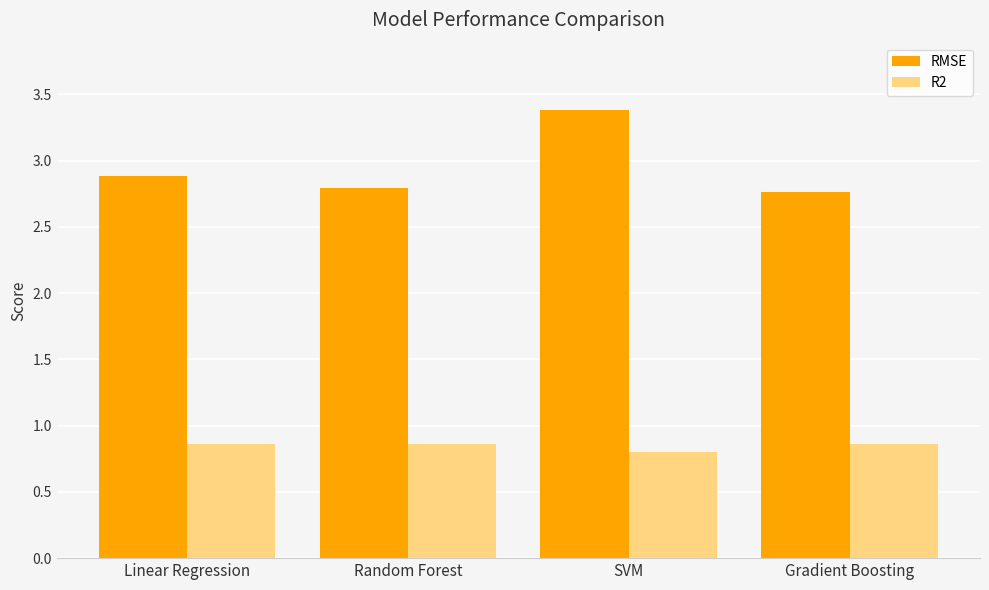

Count the number of data series in this chart.

2